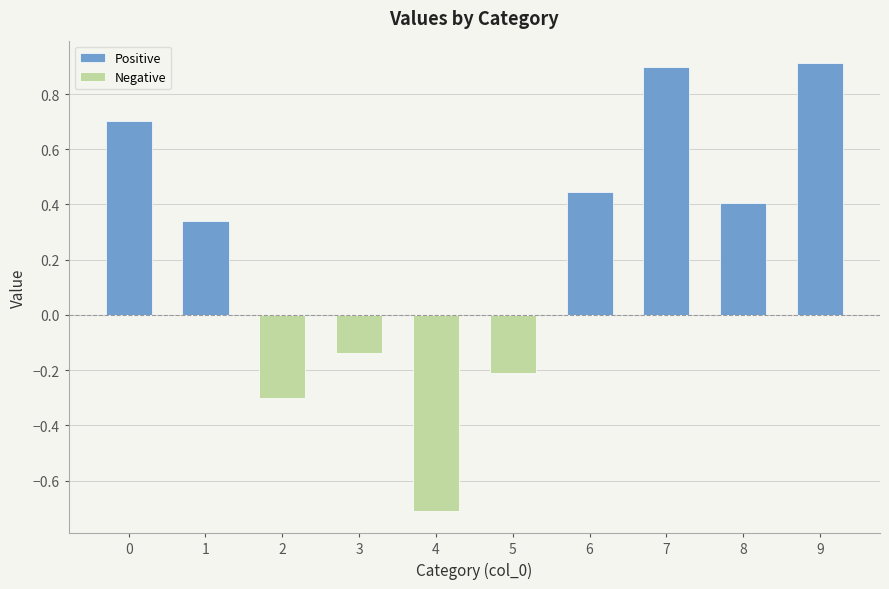

Read the Negative value at 2.

-0.3